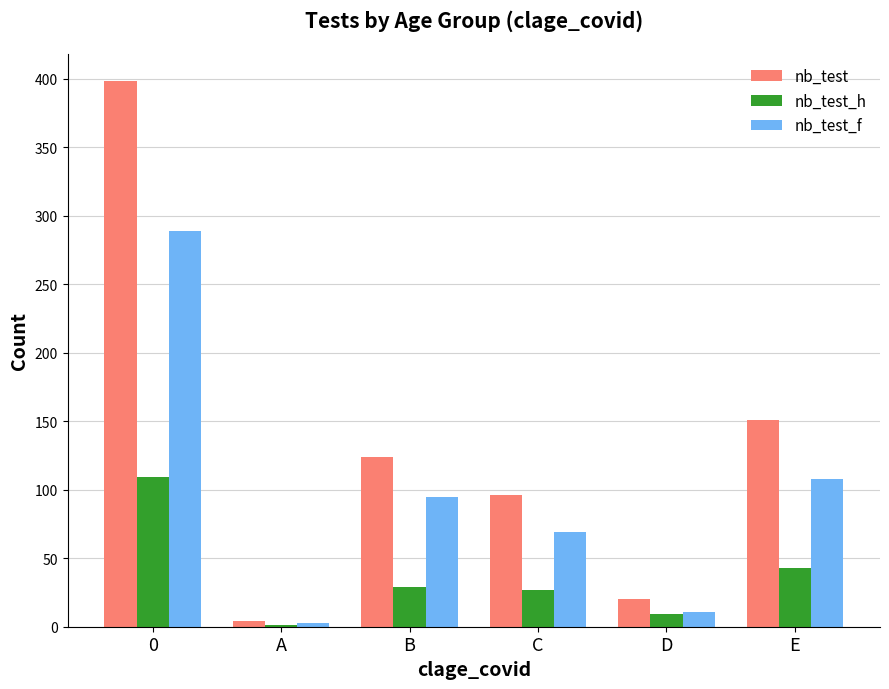

At which label is nb_test_h closest to 55?

E